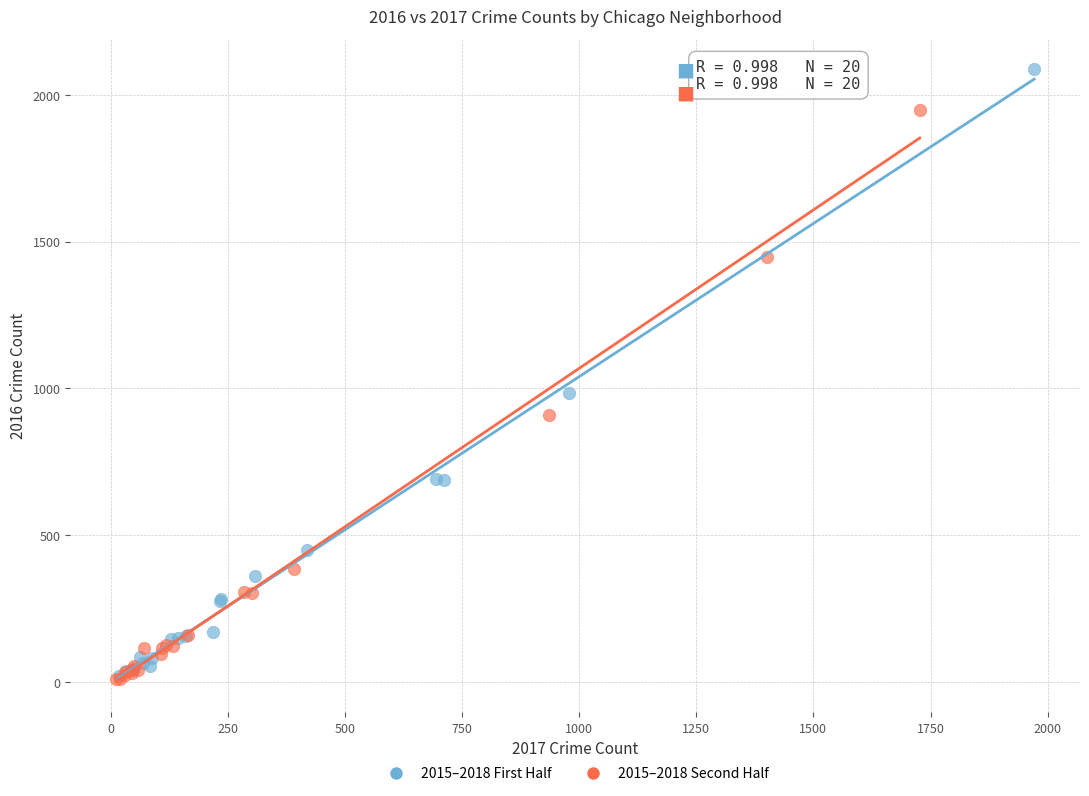

Which series contains the highest Y value?

2015–2018 First Half